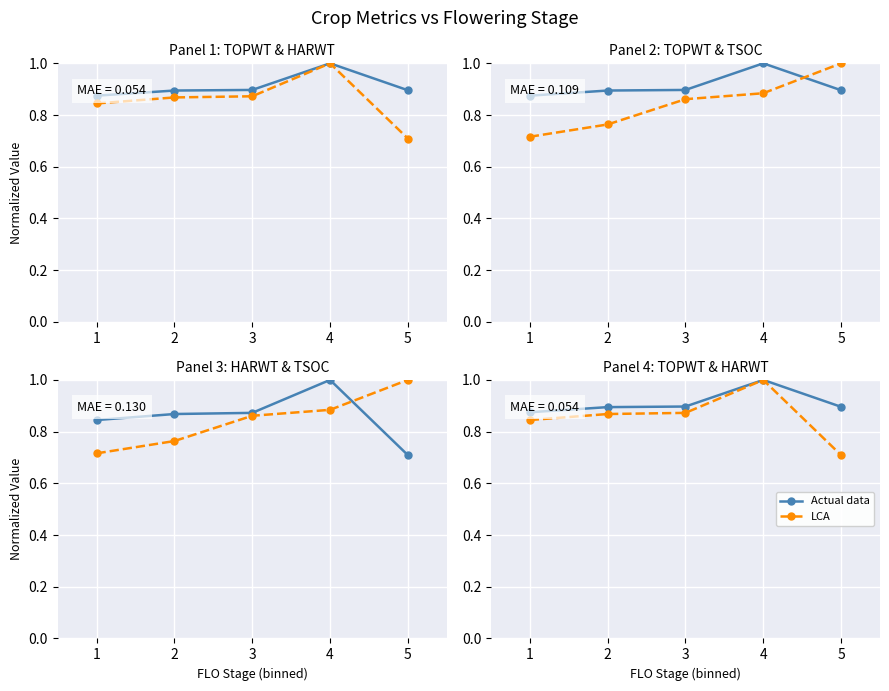

True or false: LCA and Actual data cross at least once.

False